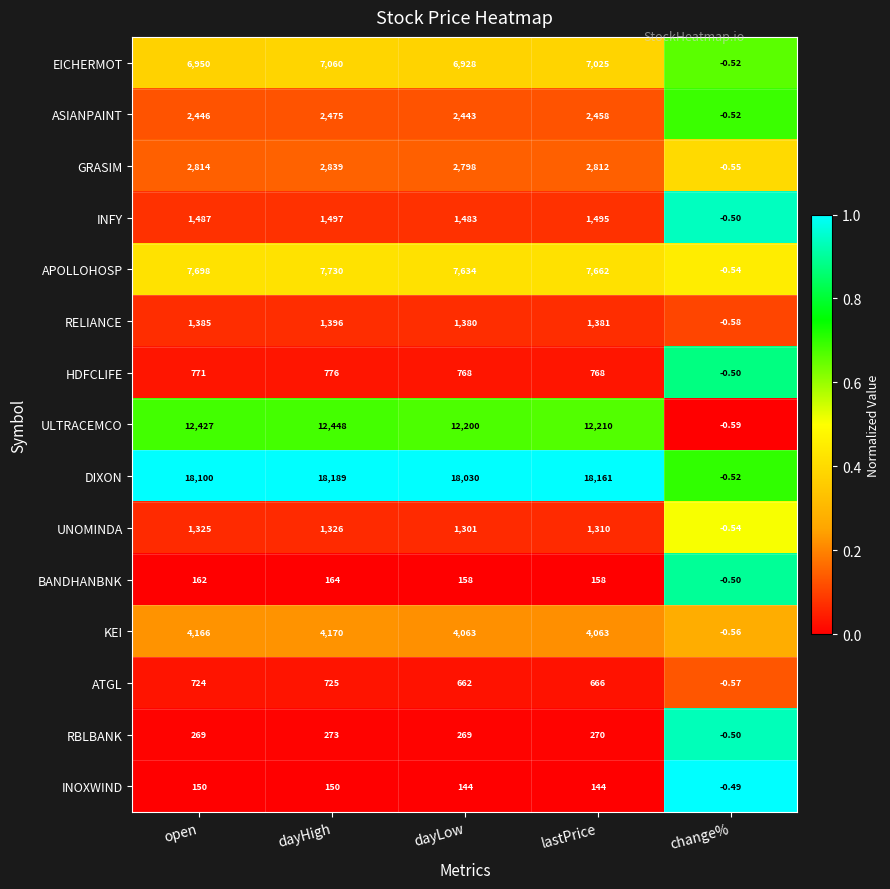

Which category has the highest value in the RBLBANK series?

dayHigh